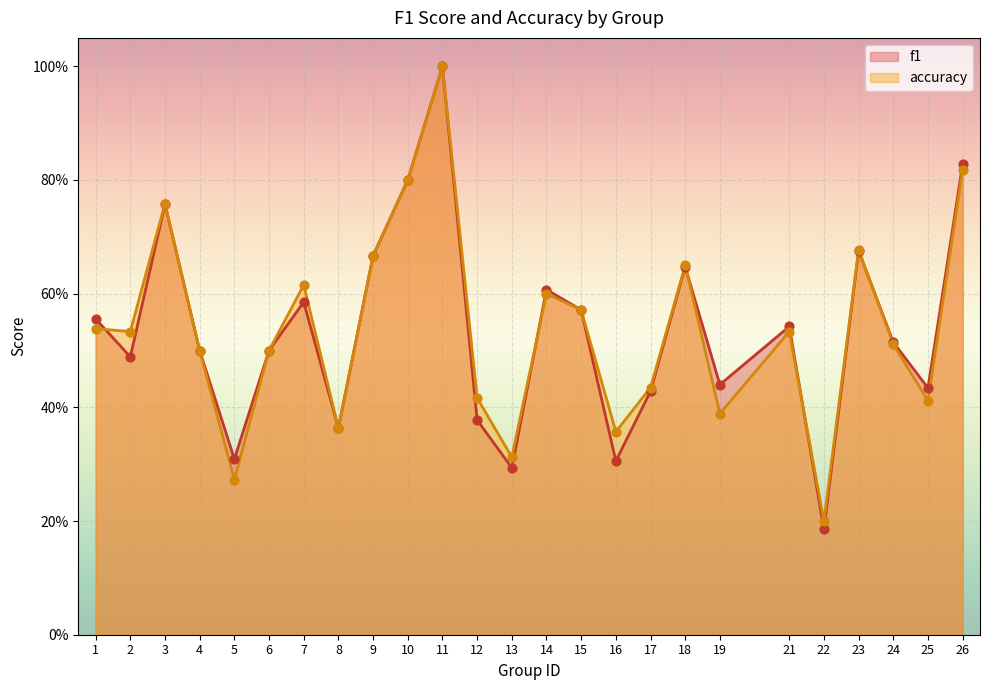

Which series contains the highest Y value?

f1